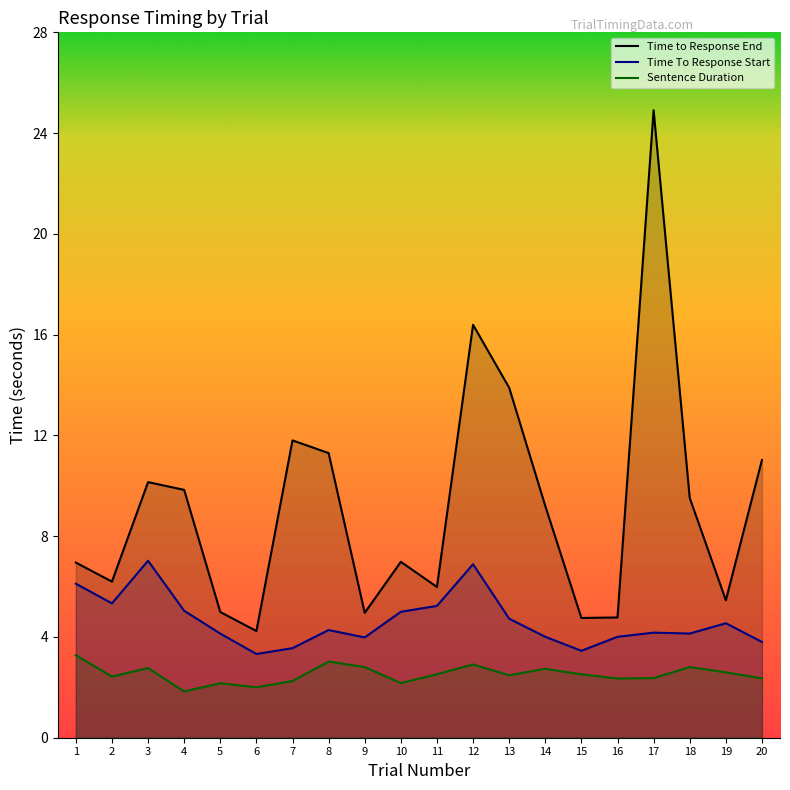

Which label corresponds to the largest value in the chart?

17